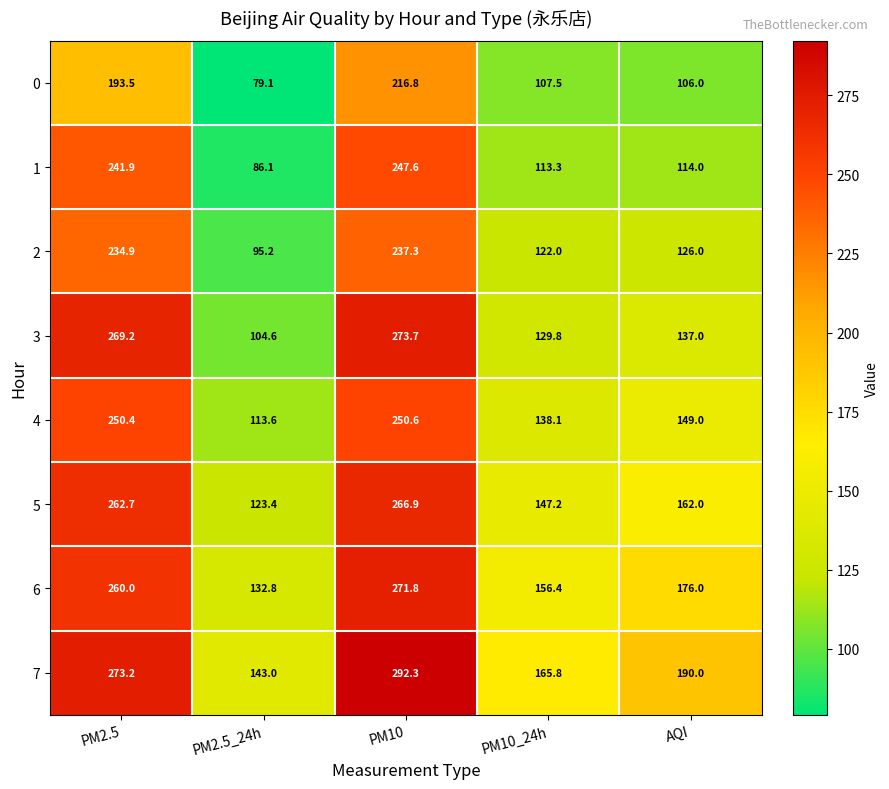

Which category has the highest value across all series?

PM10